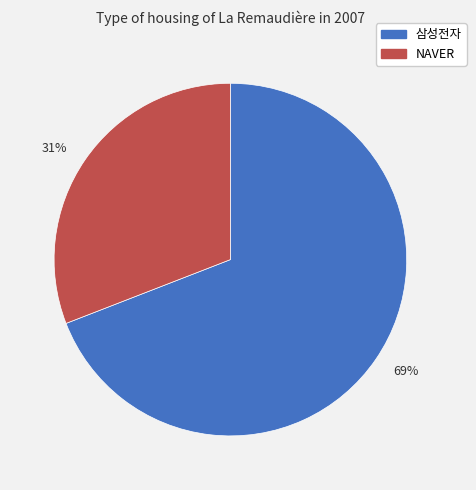

What is the ratio of the value at NAVER to the value at 삼성전자?

0.4